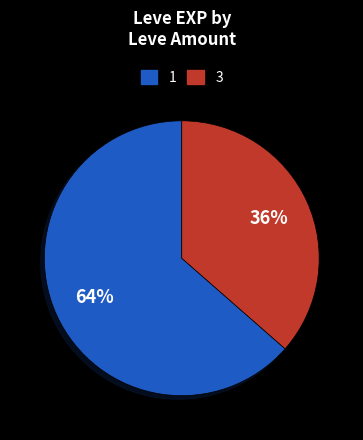

To the nearest percent, what is the average slice percentage?

50%